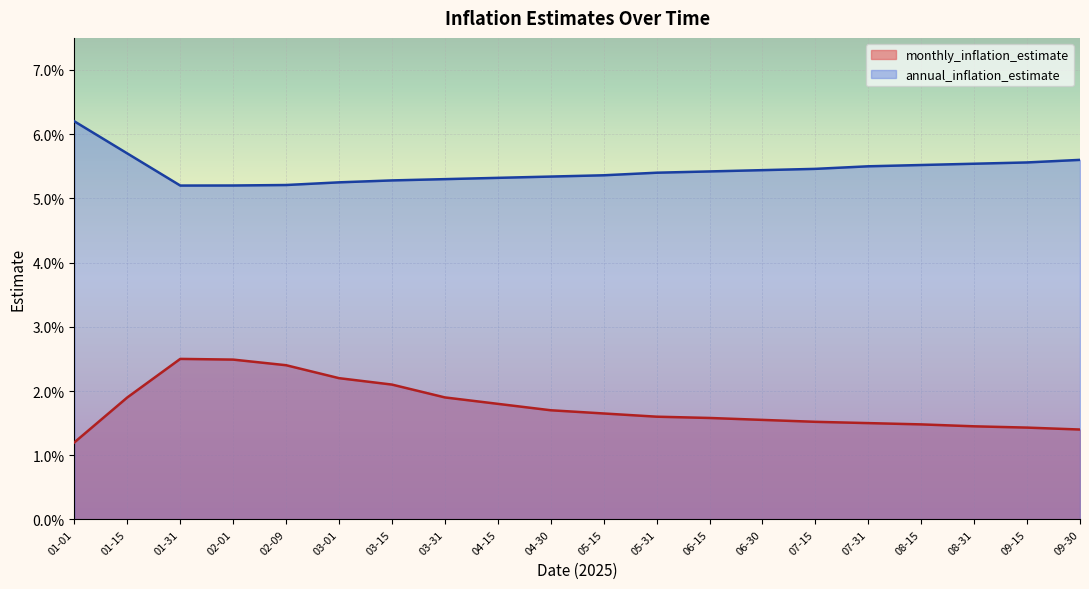

Does the chart display data point markers on the line(s)?

No